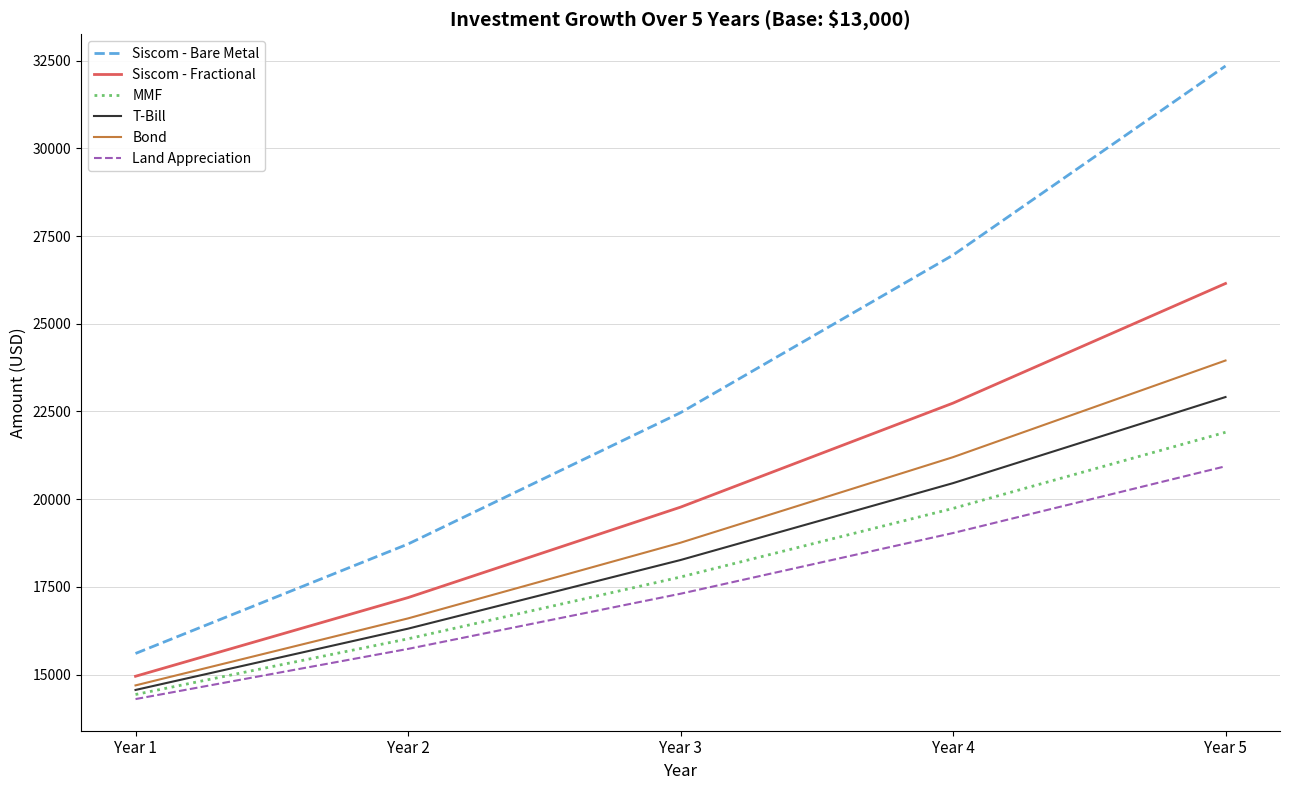

What is the minimum value for Siscom - Bare Metal?

15600.0